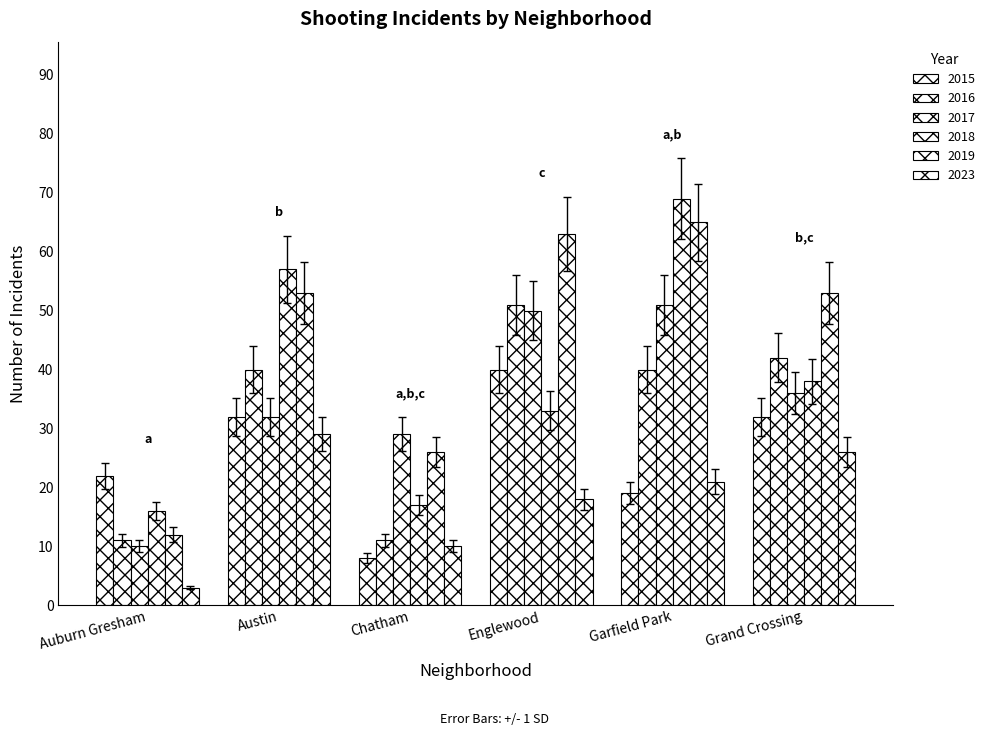

What is the label of the 1st bar from the left?

Auburn Gresham